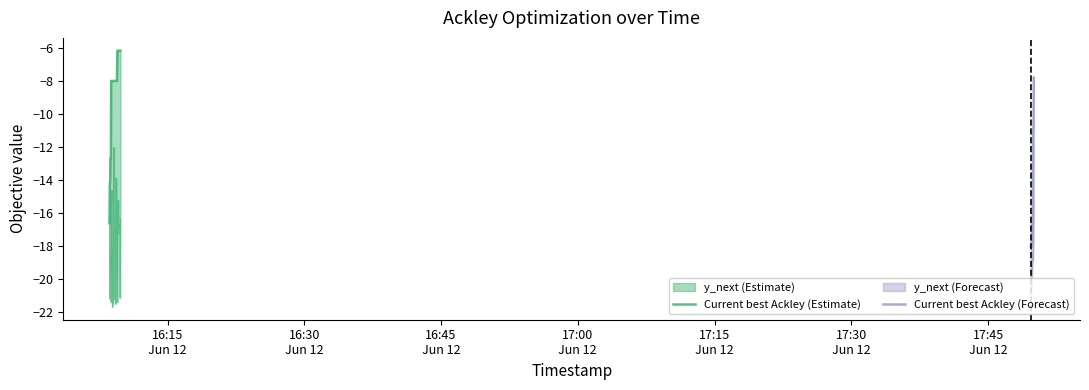

At 6, list the series in order from largest to smallest.

Current best Ackley, y_next